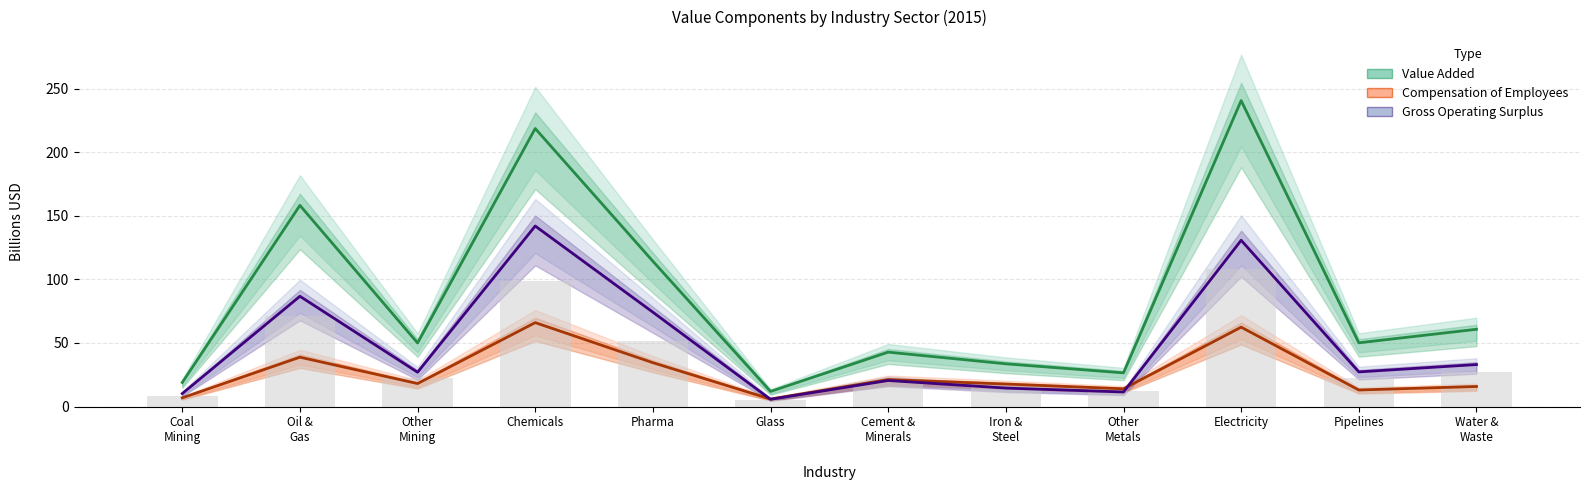

Rank the series by their maximum value, from lowest to highest.

Compensation of Employees, Gross Operating Surplus, Value Added